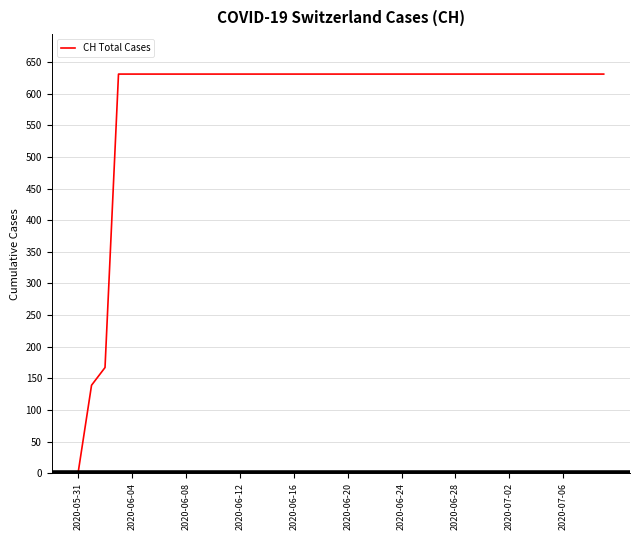

What is the maximum value shown in the chart?

631